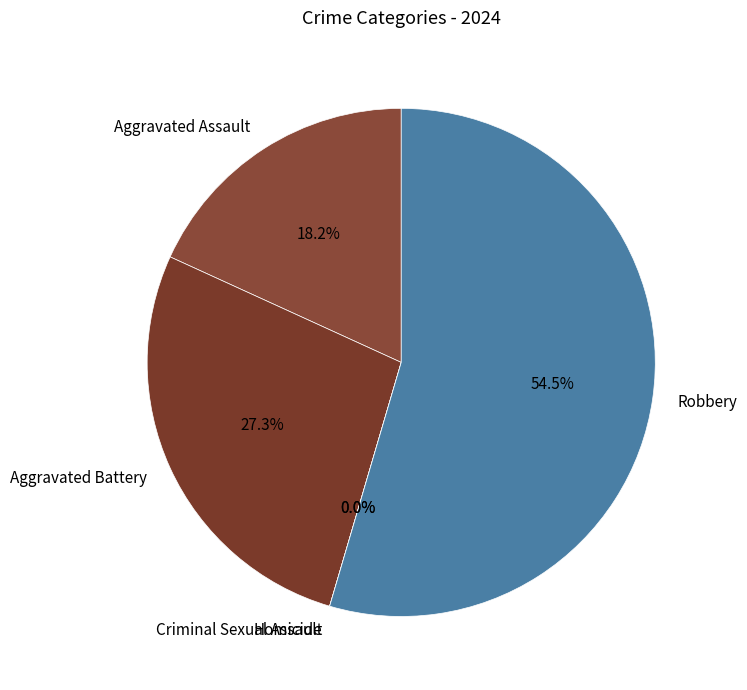

Is it true that Robbery is 45% of the pie?

False